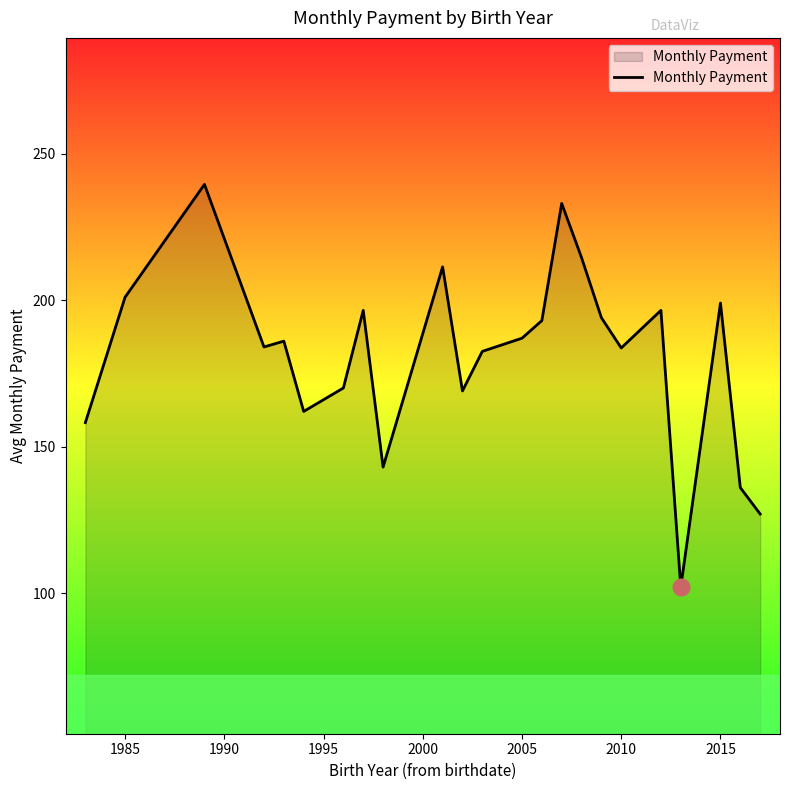

What is the difference between the maximum and minimum values?

137.5